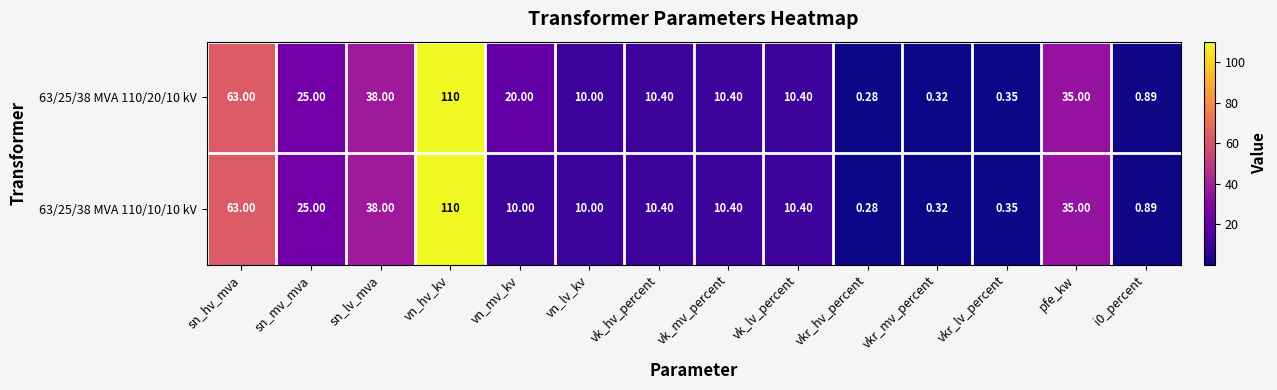

Which category has the lowest value in the 63/25/38 MVA 110/10/10 kV series?

vkr_hv_percent